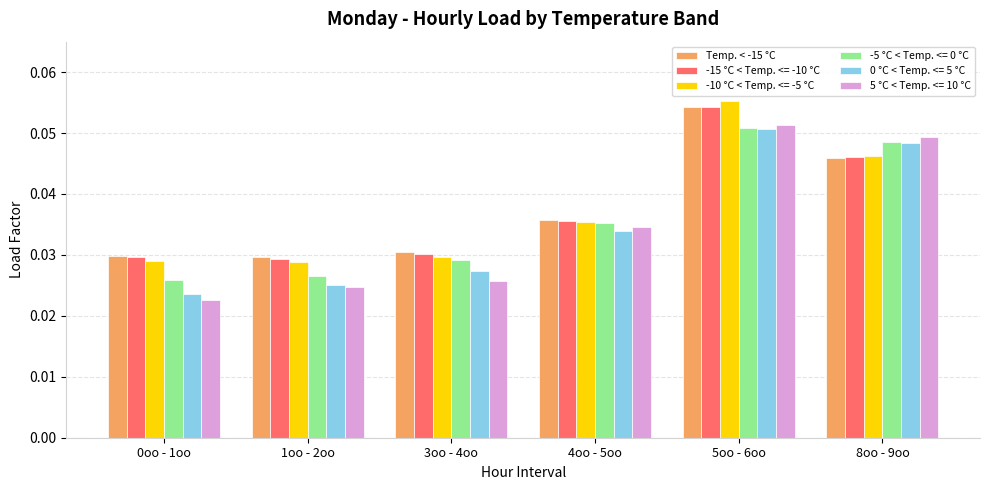

Does the chart contain any negative values?

No